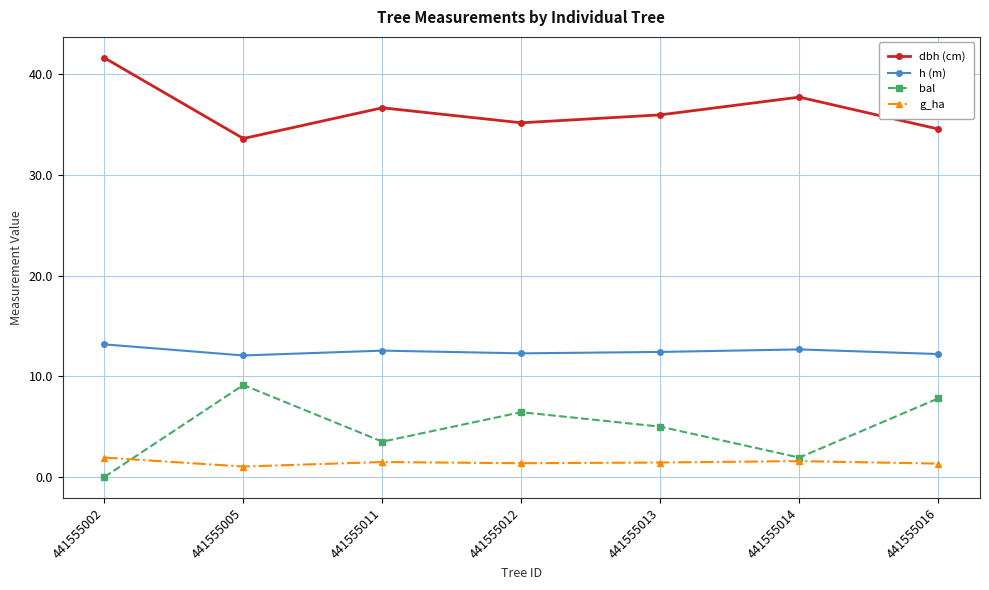

Which label corresponds to the smallest value in the chart?

441555002